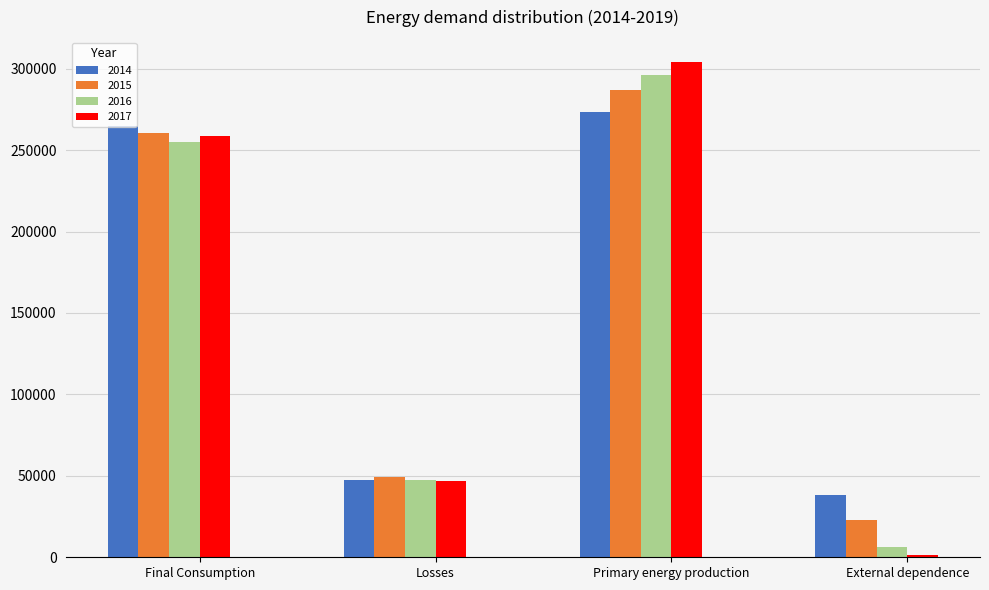

The value of 2016 at Losses is 20829.2. True or false?

False